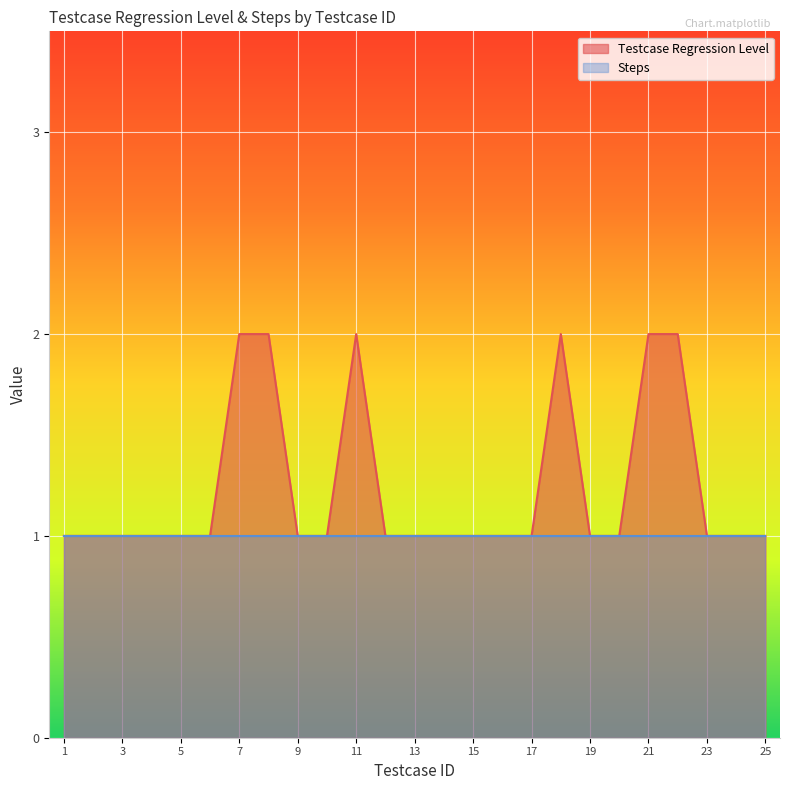

What is the minimum value shown in the chart?

1